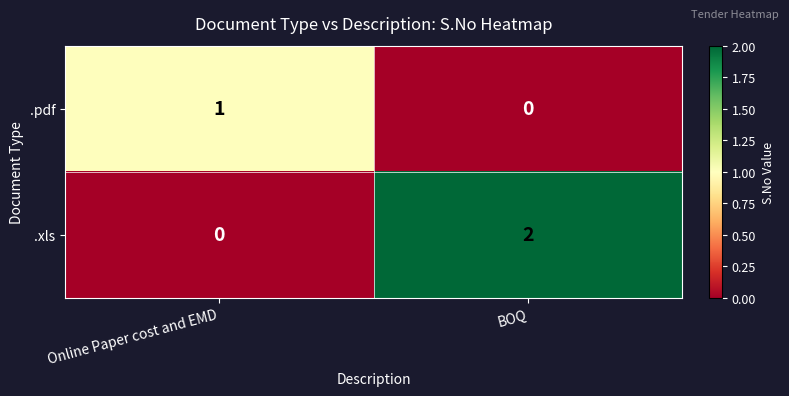

Reading right to left, what are all the values shown in this chart?

.pdf: BOQ=0	Online Paper cost and EMD=1
.xls: BOQ=2	Online Paper cost and EMD=0